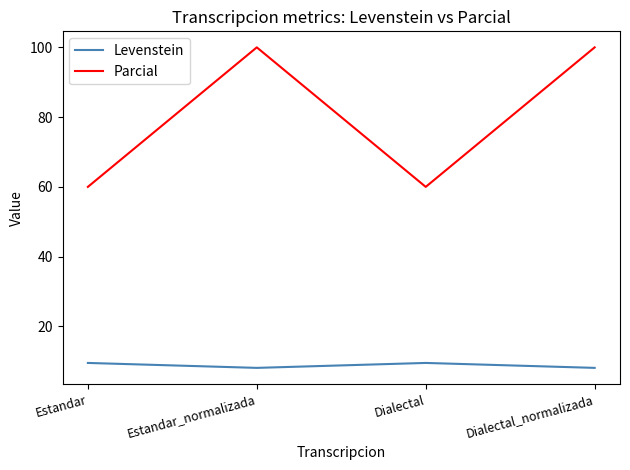

The Levenstein series shows 9.5 at Dialectal. True or false?

True